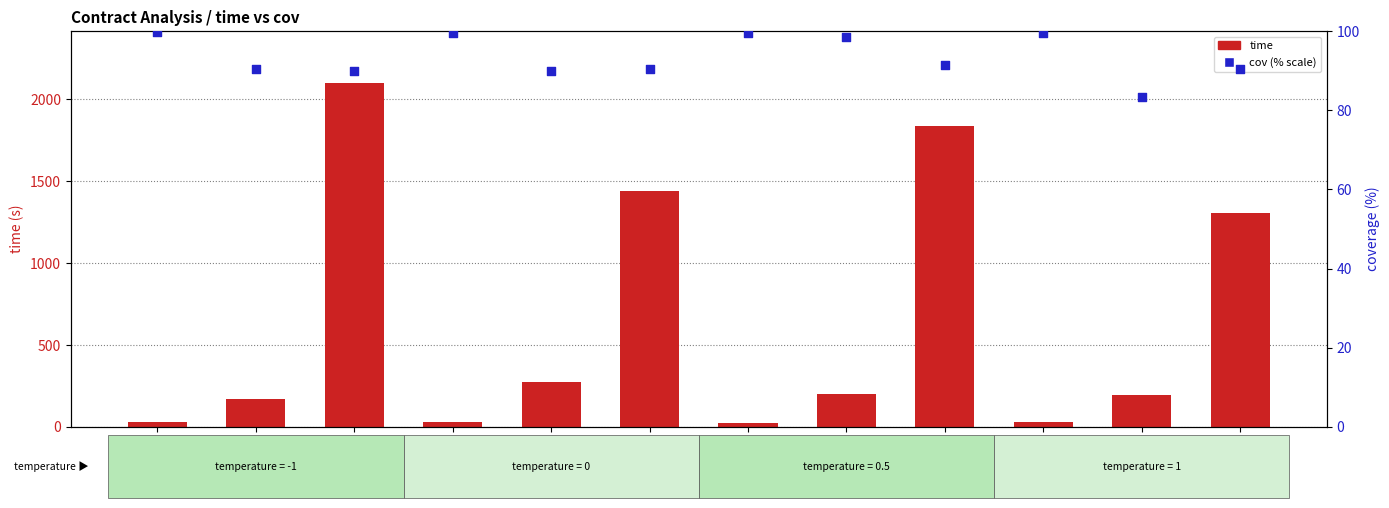

Which series reaches the minimum Y coordinate?

time